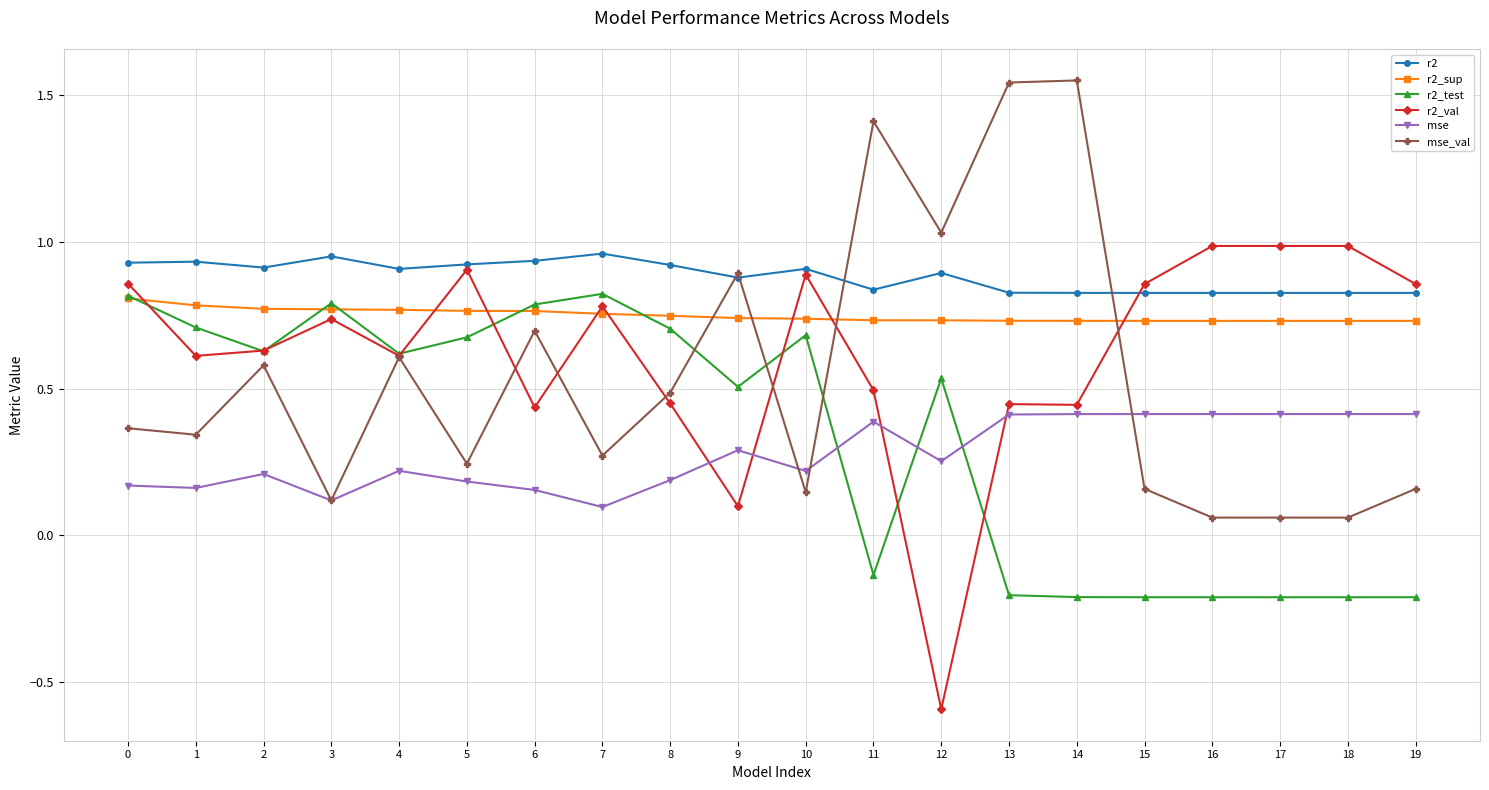

The r2 series shows 0.9 at 2. True or false?

True